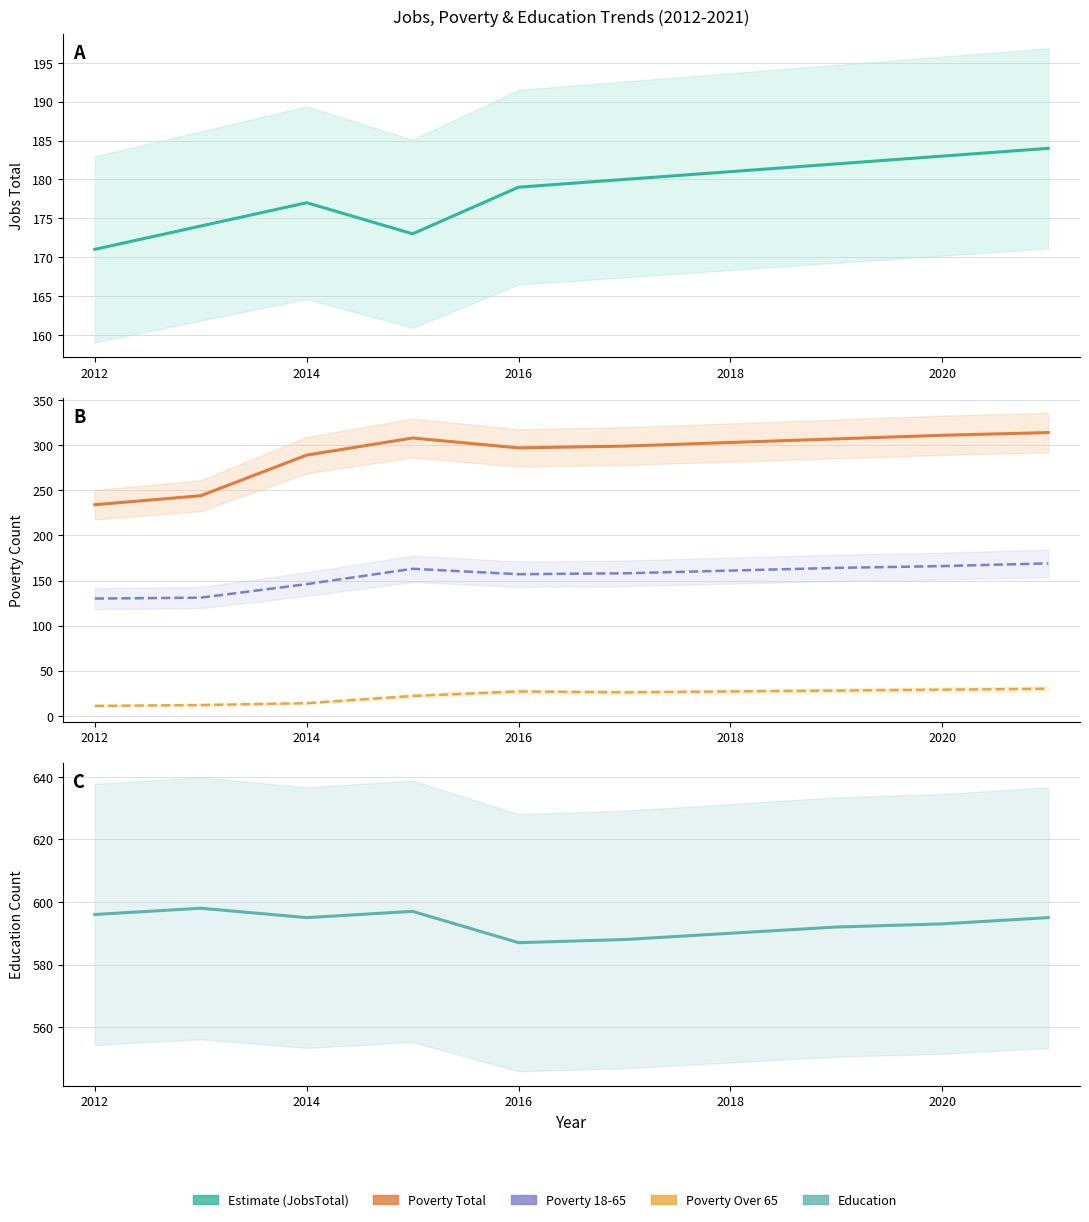

Is it true that Education equals 374 at 2012?

False